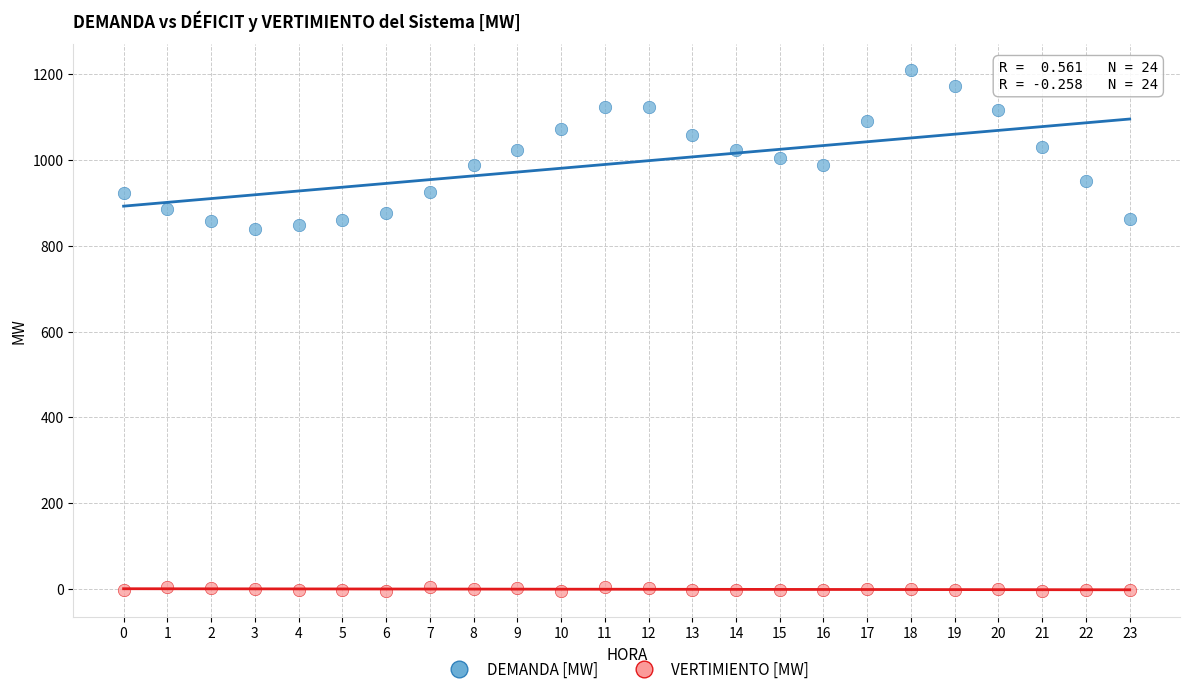

Which series reaches the maximum Y coordinate?

DEMANDA [MW]